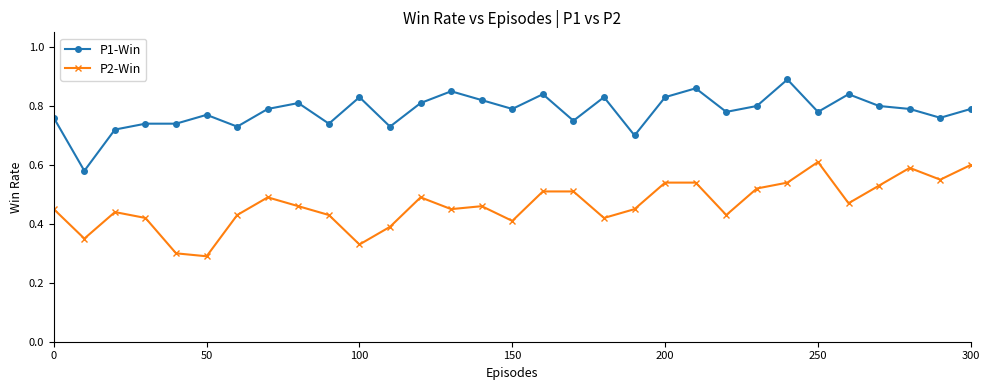

True or false: P2-Win has more than 0 points higher than both neighbors.

True